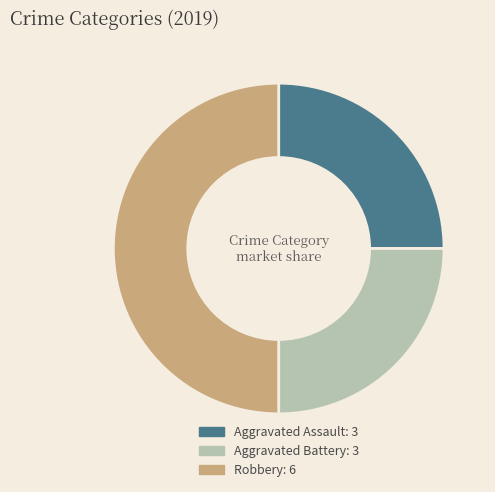

Do Aggravated Battery and Robbery together represent more than half of the pie?

Yes